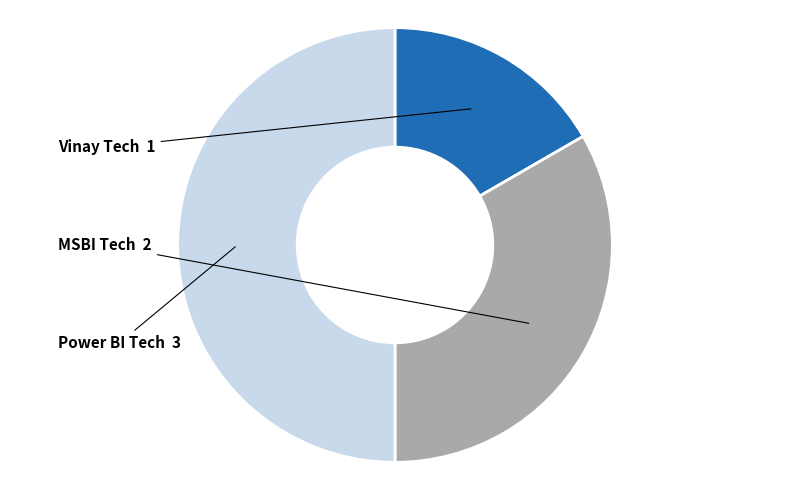

Count the number of slices in the pie.

3